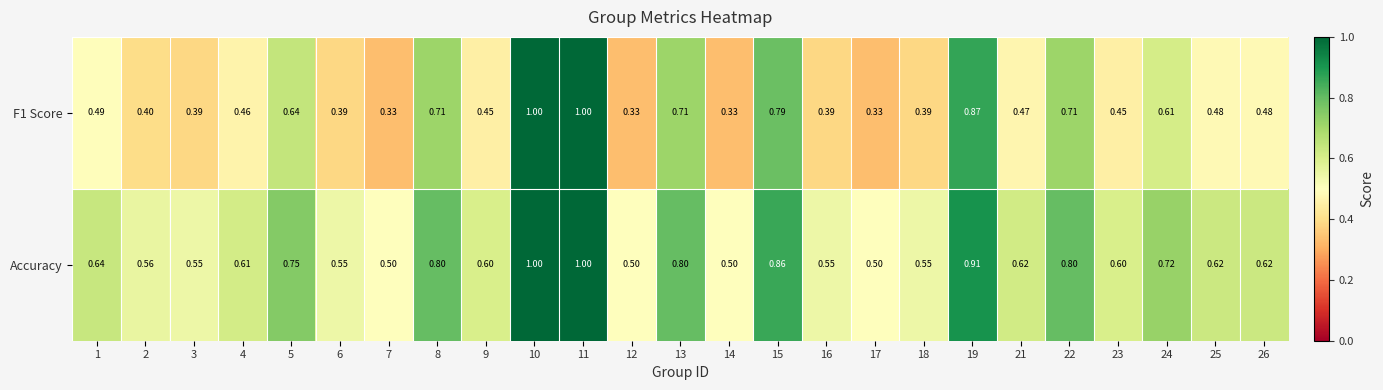

At 19, list the series in order from largest to smallest.

Accuracy, F1 Score